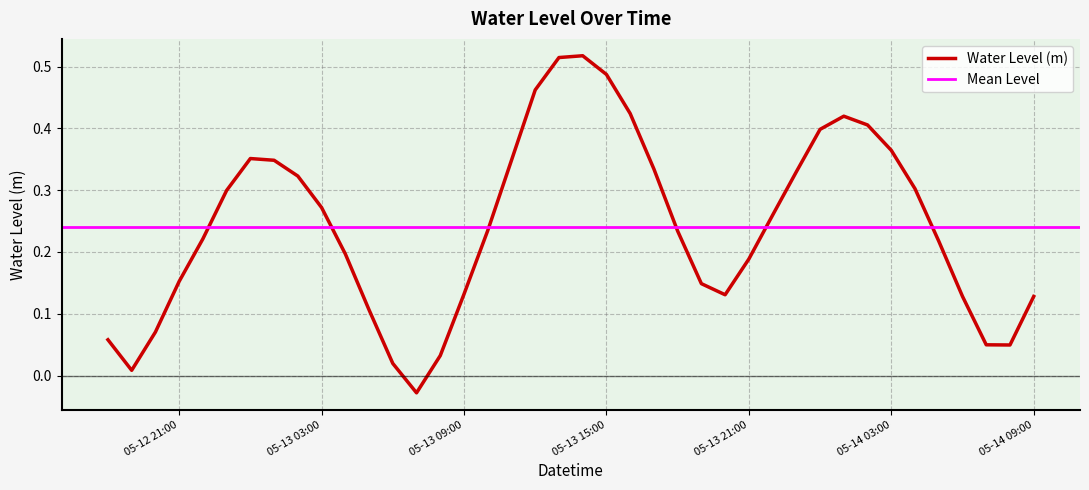

What is the value of the 31st point from the left?

0.4